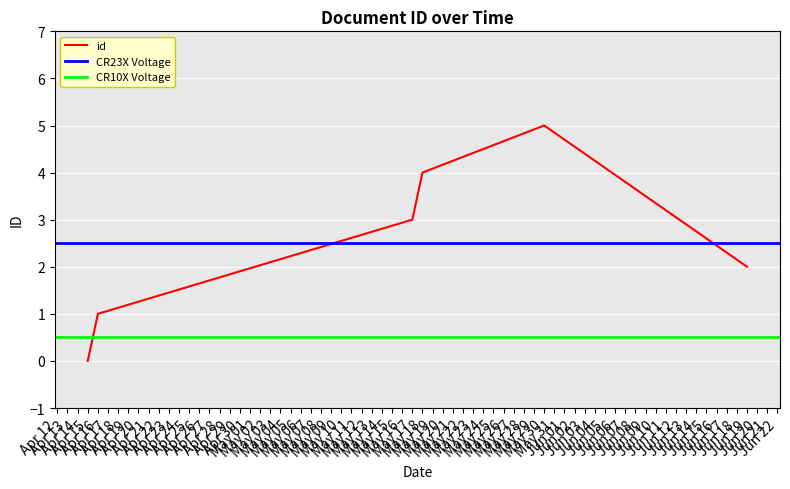

How many values are above zero?

5